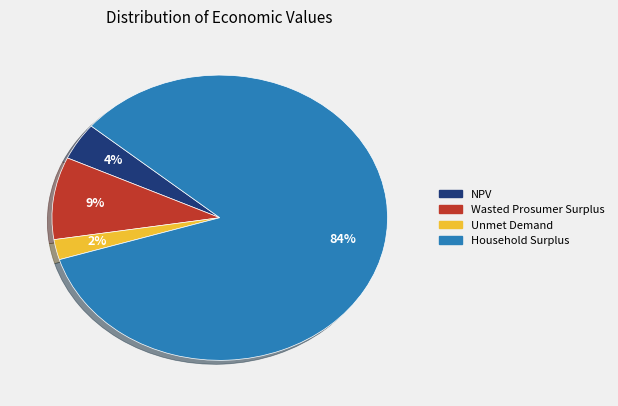

Which has a higher value, Wasted Prosumer Surplus or Unmet Demand?

Wasted Prosumer Surplus